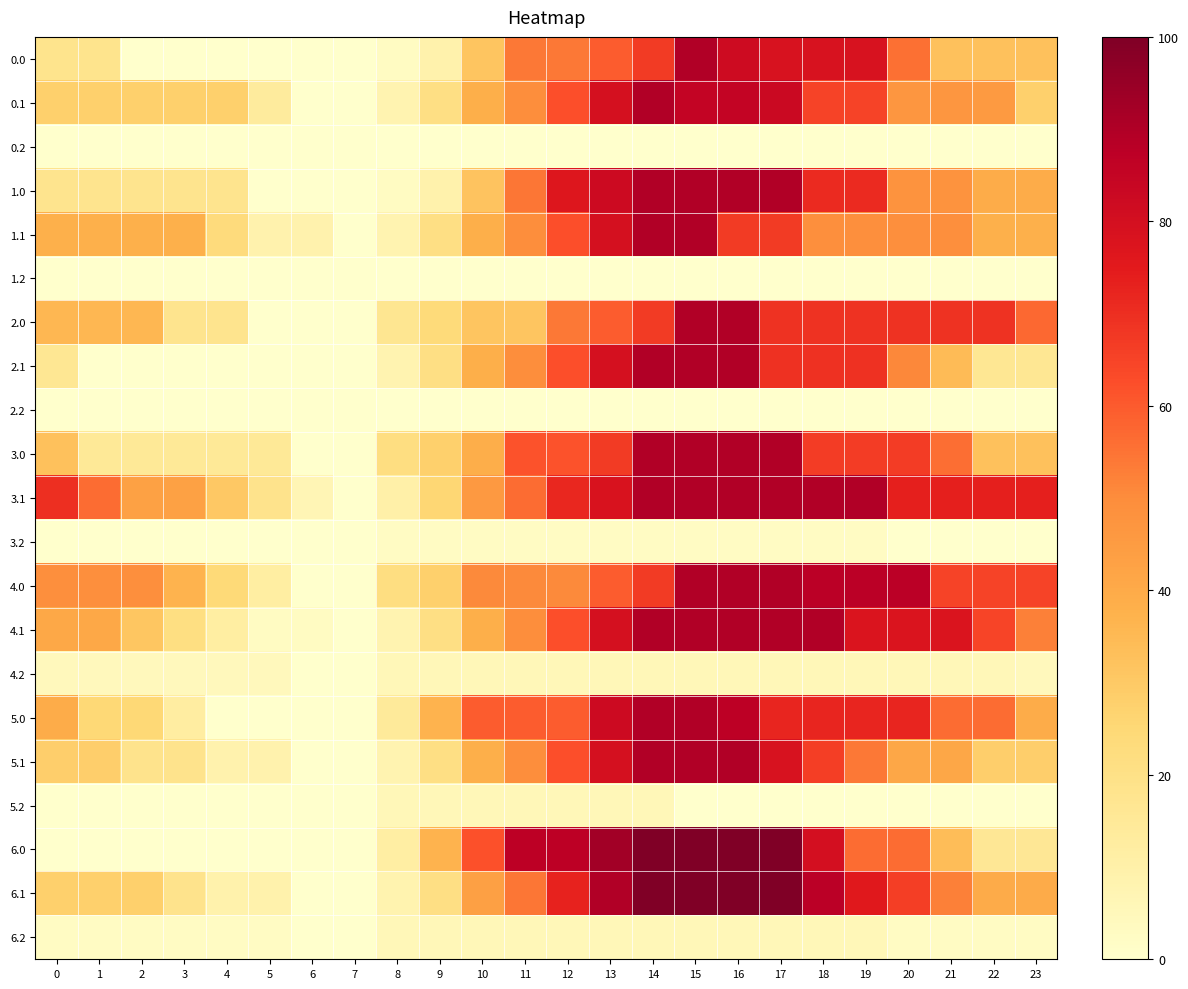

What is the total value across all series at 1?

388.2